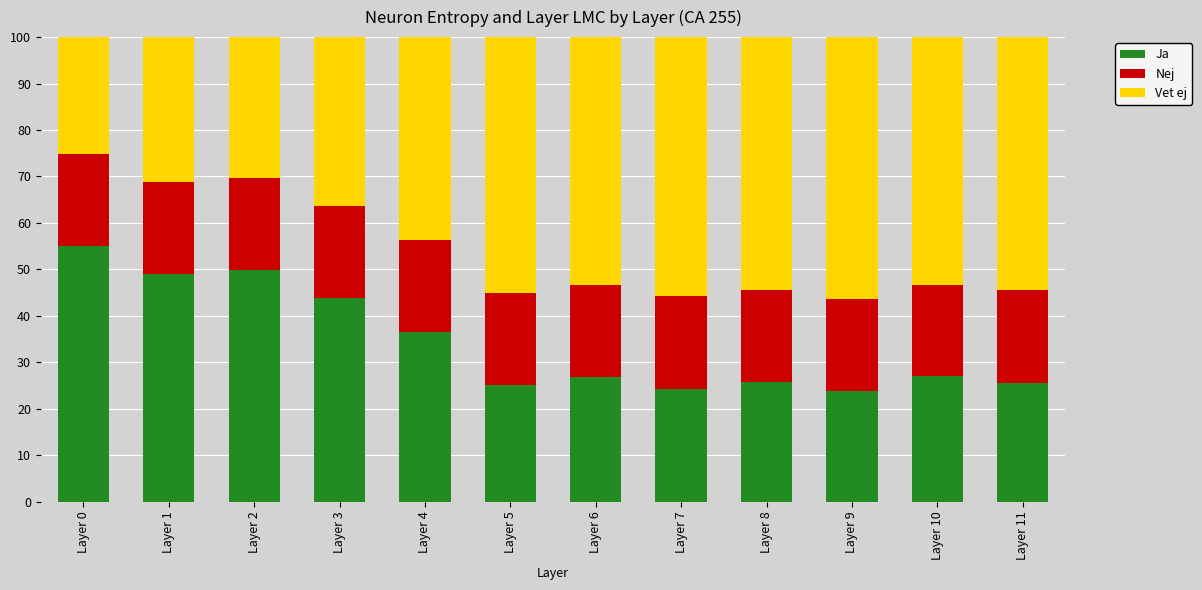

Count the number of categories in the chart.

12